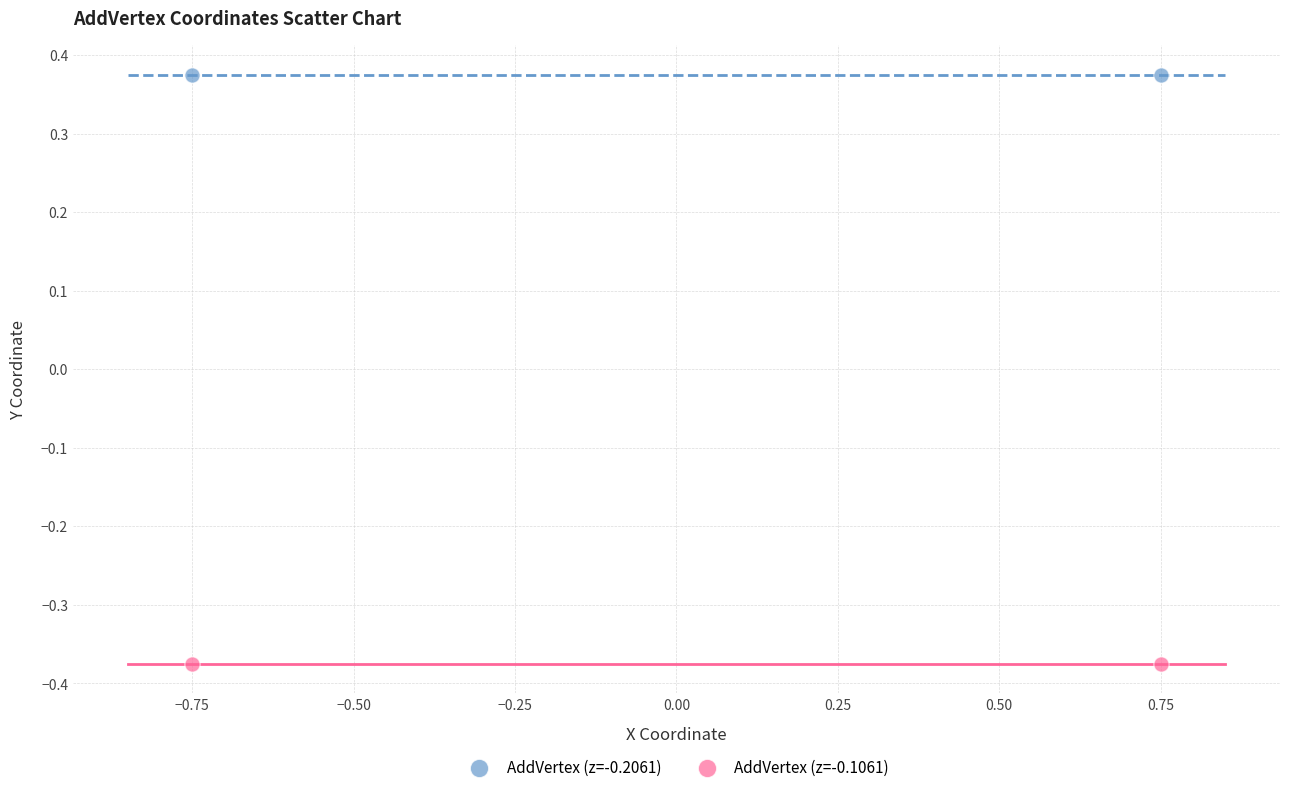

Which series contains the lowest Y value?

AddVertex (z=-0.1061)